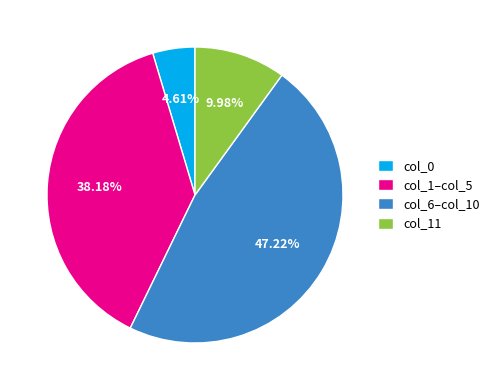

Between col_11 and col_1–col_5, which is larger?

col_1–col_5